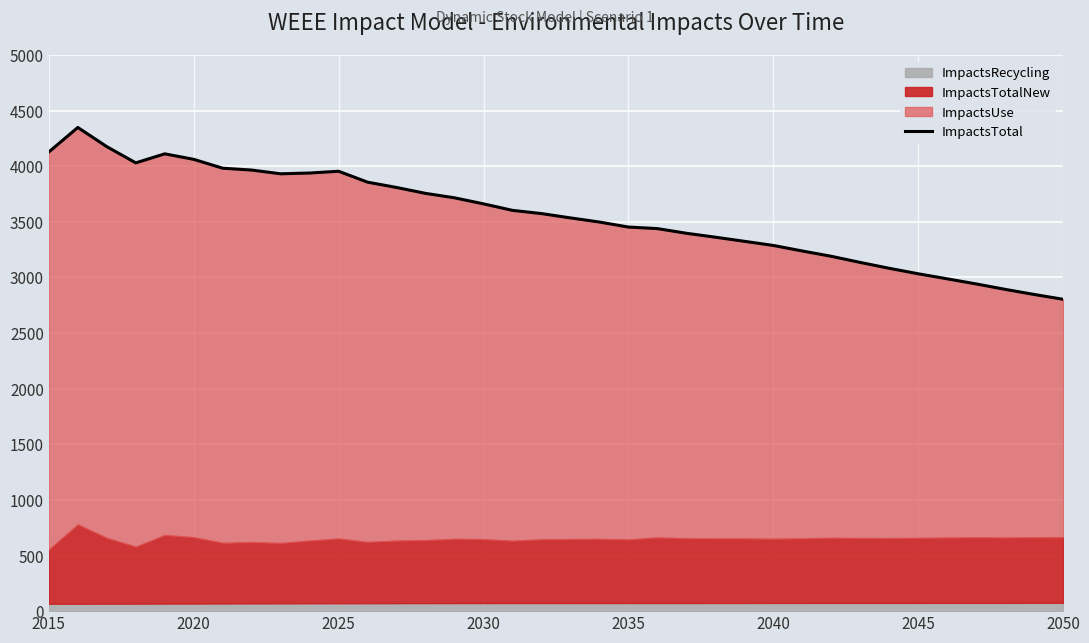

The ImpactsTotal series shows 6833.1 at 2025. True or false?

False